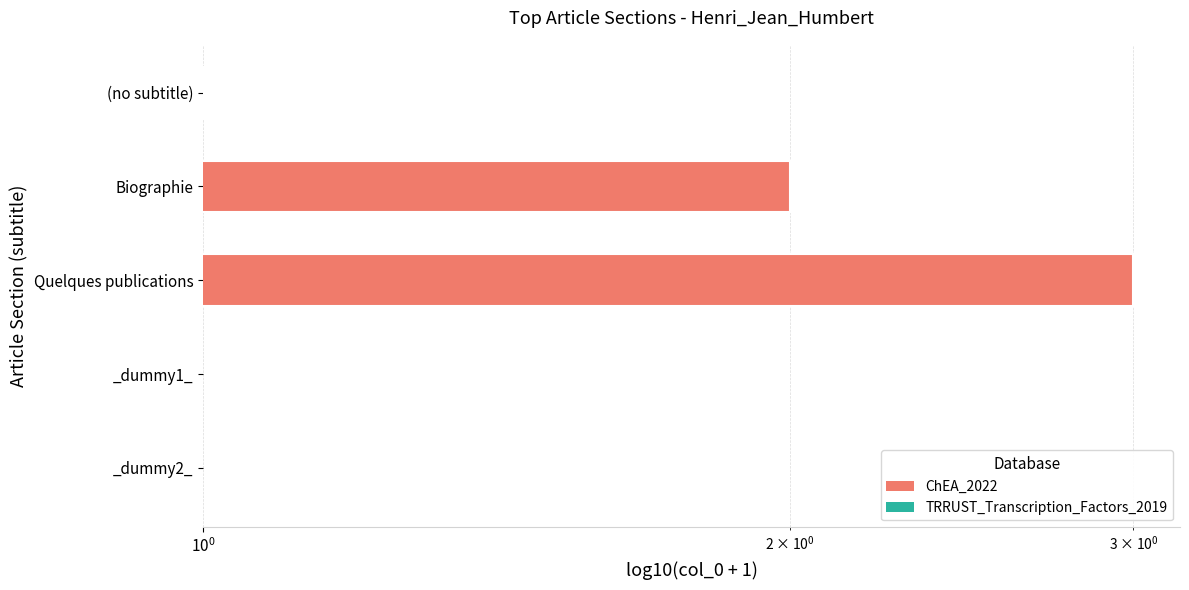

Reading right to left, extract all data points from this chart.

3	2	1